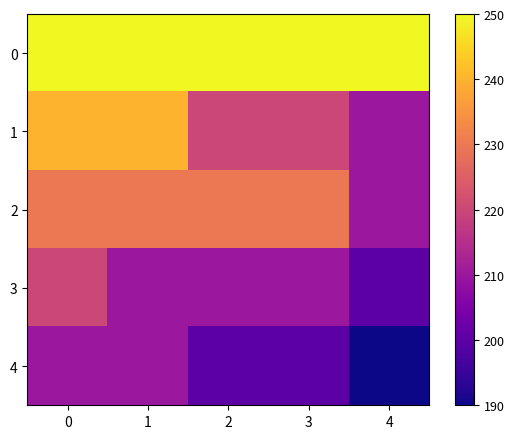

Reading left to right, what are all the values shown in this chart?

0: 0=250	1=250	2=250	3=250	4=250
1: 0=240	1=240	2=220	3=220	4=210
2: 0=230	1=230	2=230	3=230	4=210
3: 0=220	1=210	2=210	3=210	4=200
4: 0=210	1=210	2=200	3=200	4=190